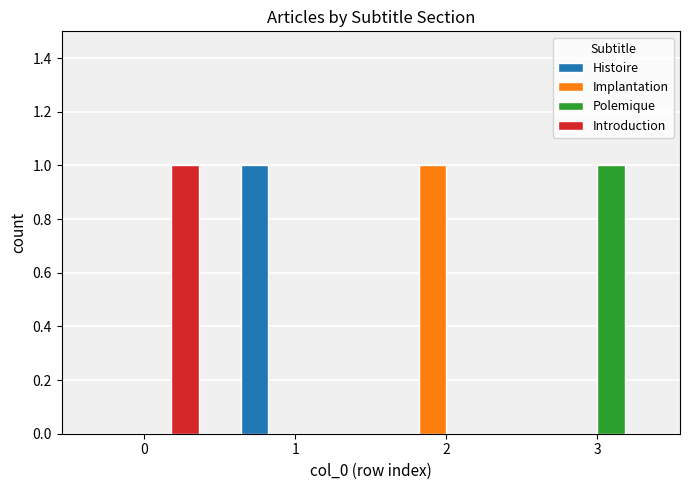

What is the highest value of the Histoire series?

1